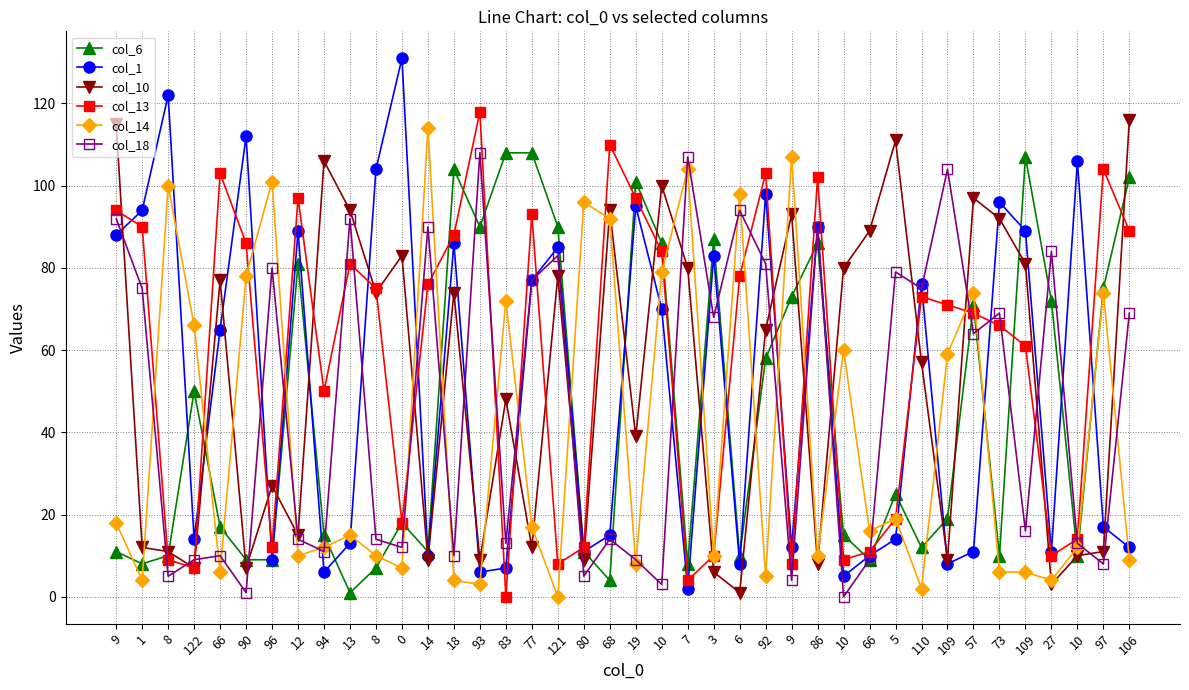

How many times do col_13 and col_10 cross each other?

21